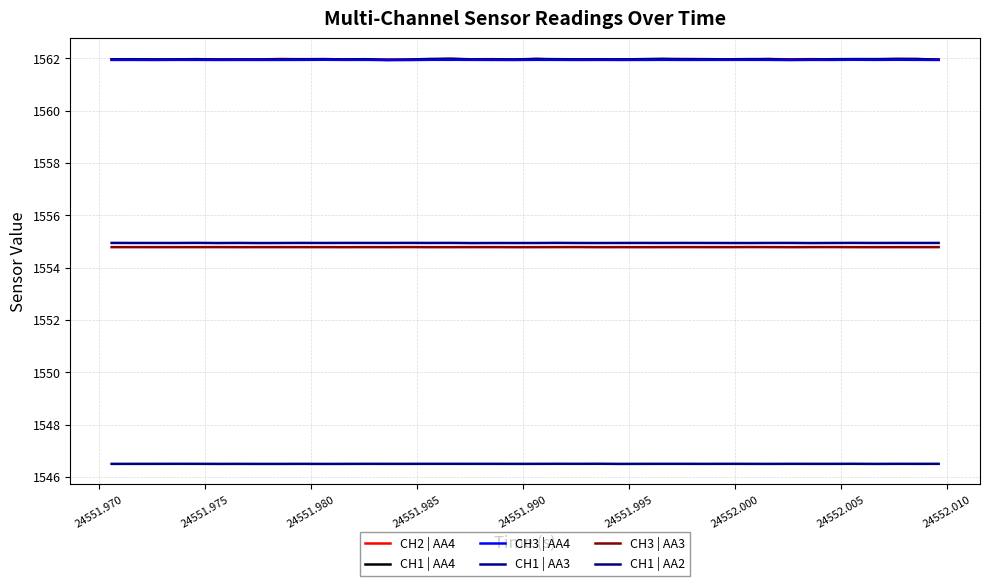

What is the minimum value for CH2 | AA4?

1561.9